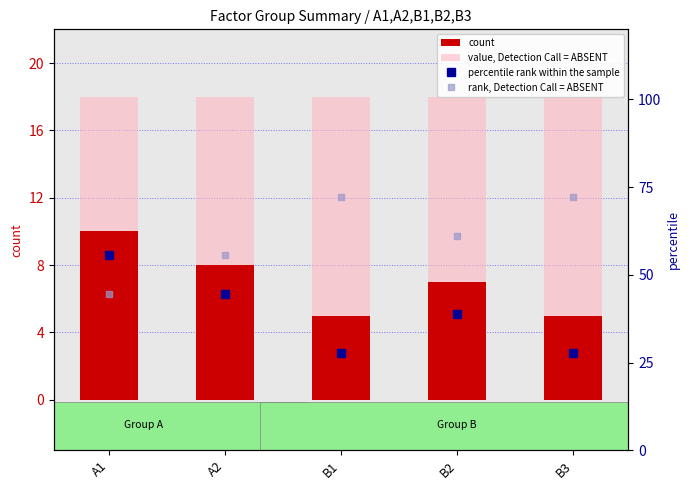

What is the value of the percentile rank within the sample bar at the 2nd from the left?

44.4